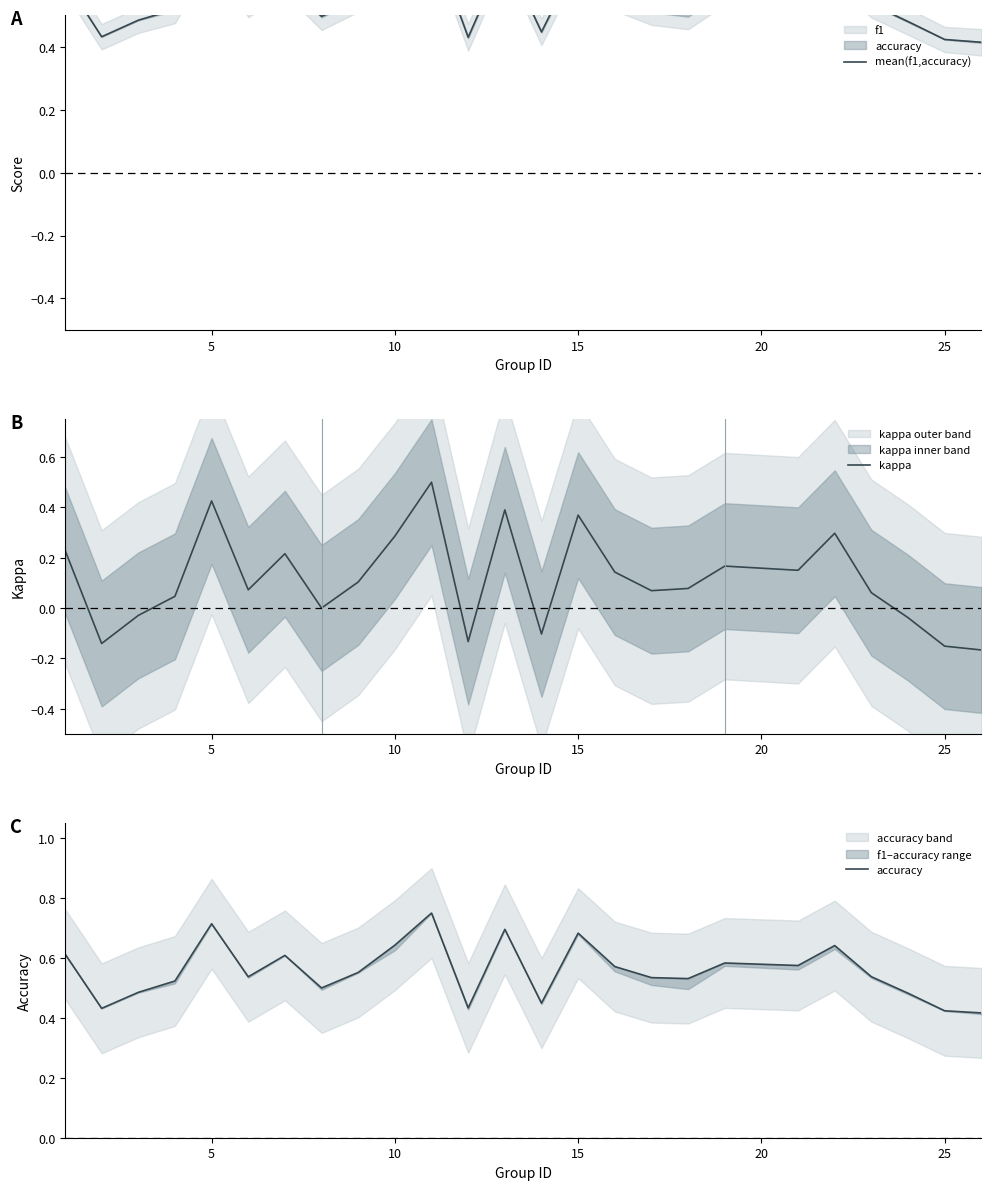

What is the average value of the kappa series?

0.1